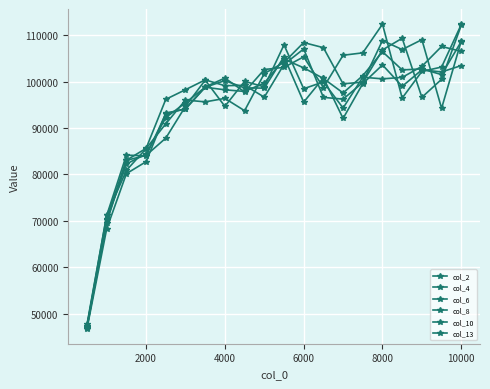

List the series in order of their peak value, highest first.

col_8, col_10, col_6, col_13, col_4, col_2